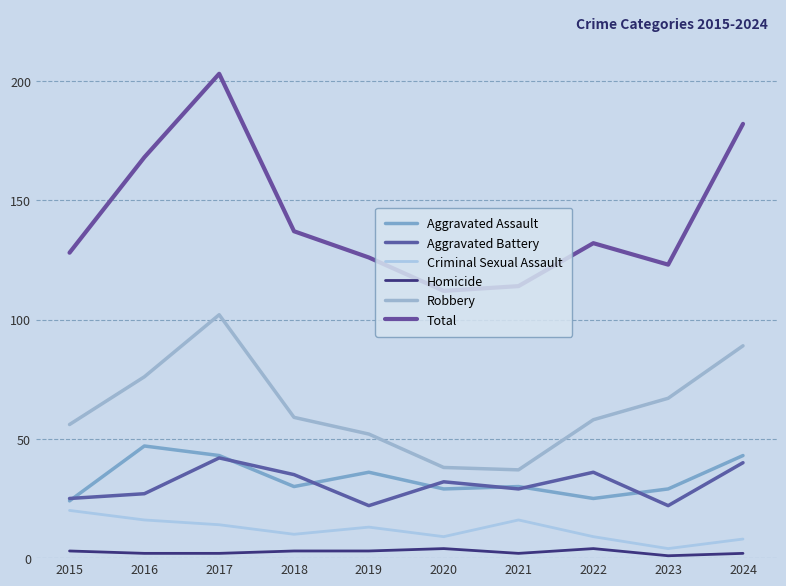

How many lines are shown in the chart?

6